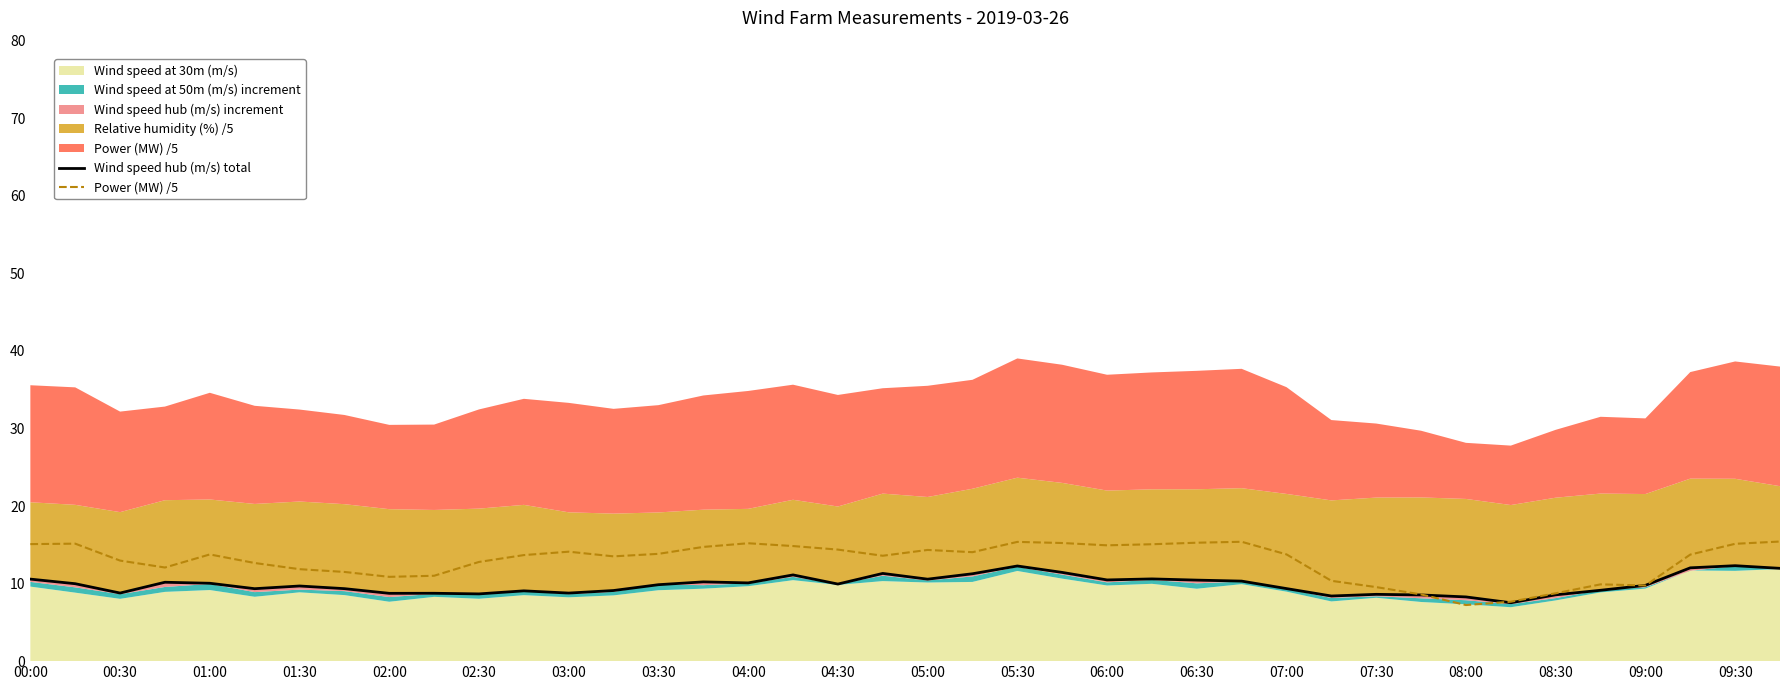

What is the minimum value shown in the chart?

7.2